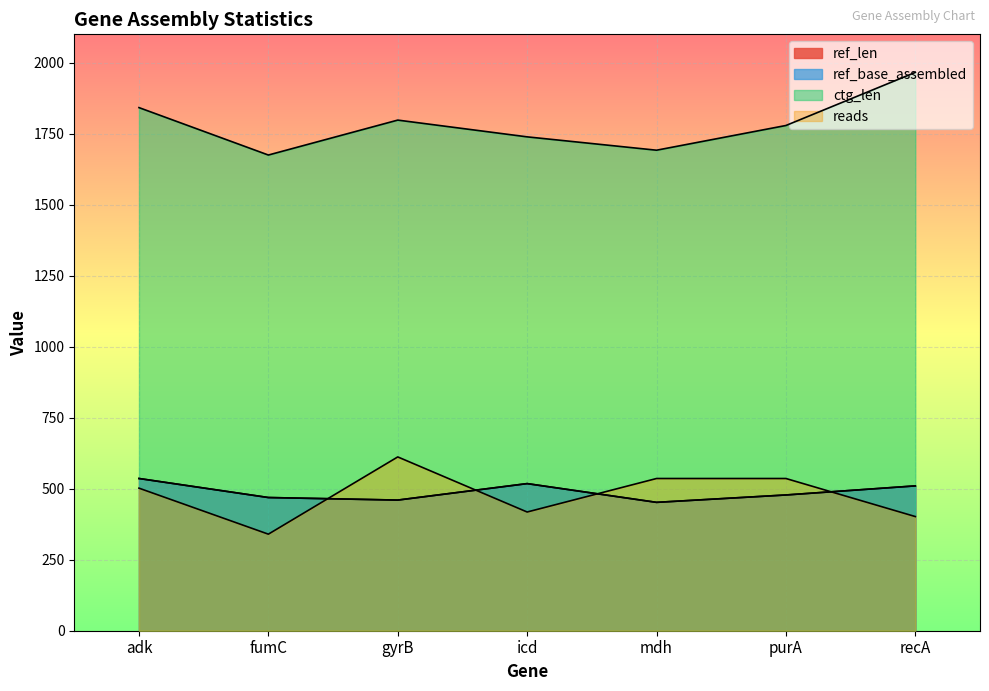

Does the chart display data point markers on the line(s)?

No